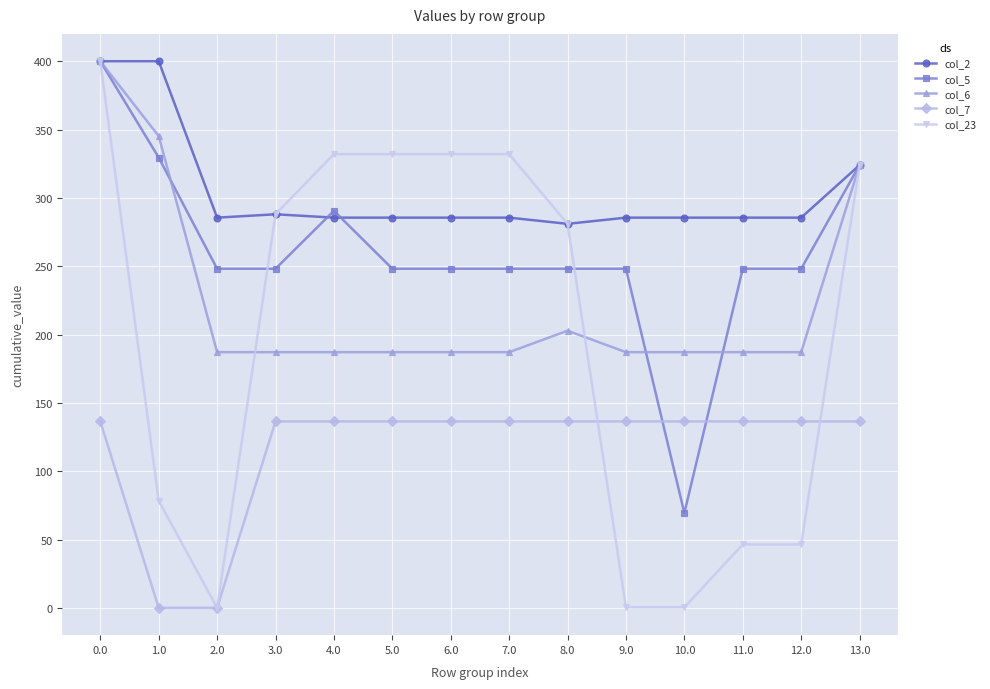

What is the value of the col_2 point at the 14th from the left?

324.0